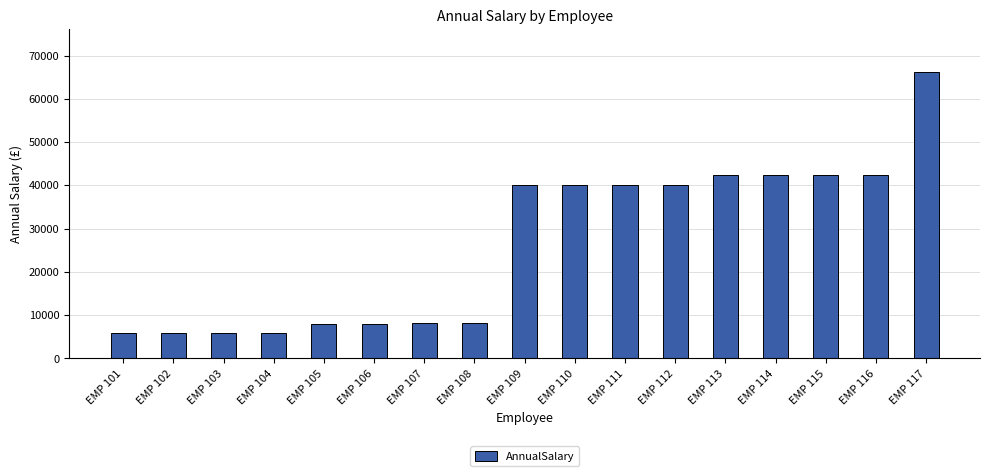

What is the value of the 4th bar from the left?

5835.2